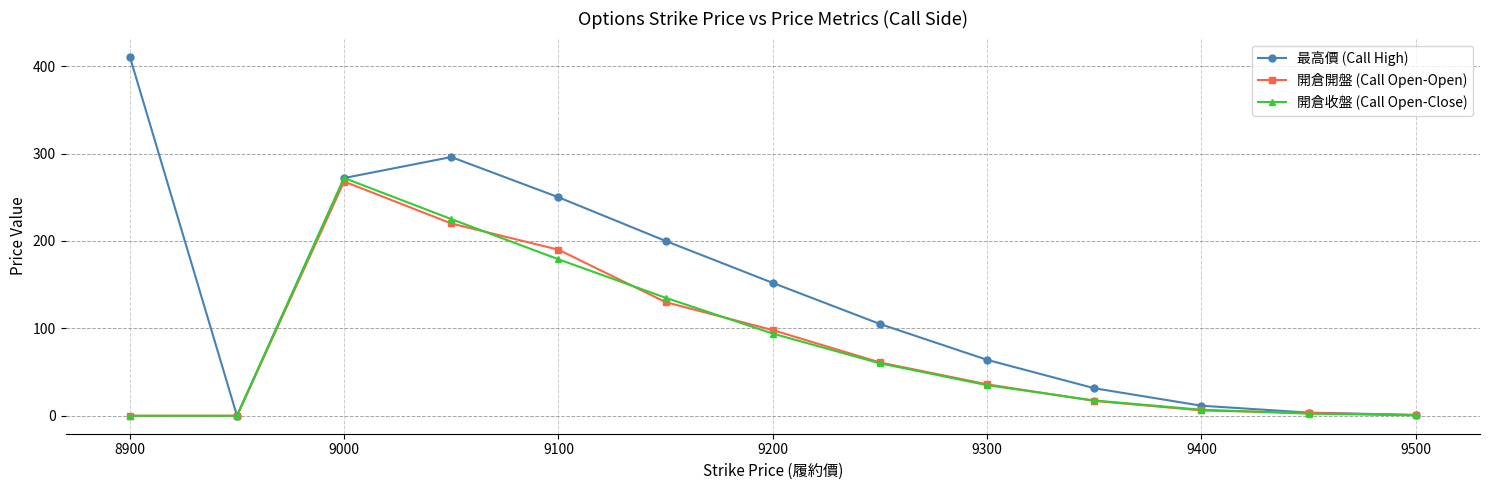

Rank the series by their maximum value, from lowest to highest.

開倉開盤 (Call Open-Open), 開倉收盤 (Call Open-Close), 最高價 (Call High)